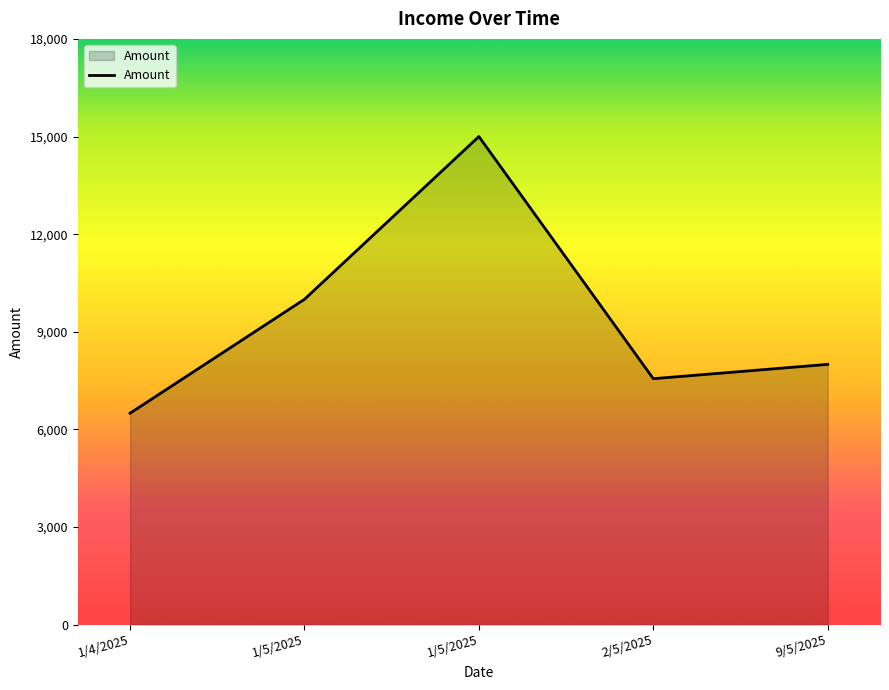

Which label corresponds to the smallest value in the chart?

1/4/2025